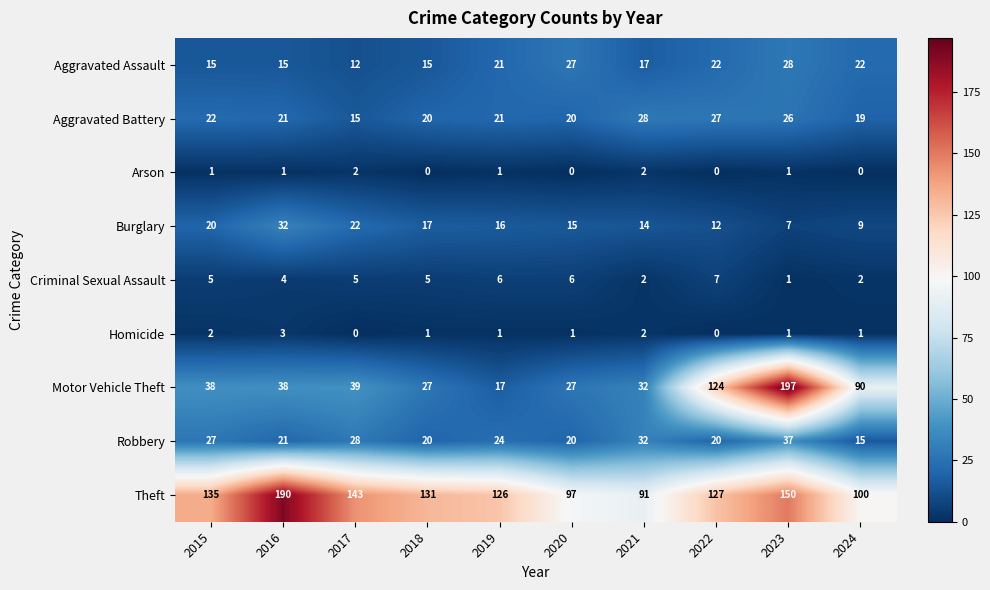

What is the spread (max minus min) of values at 2024?

100